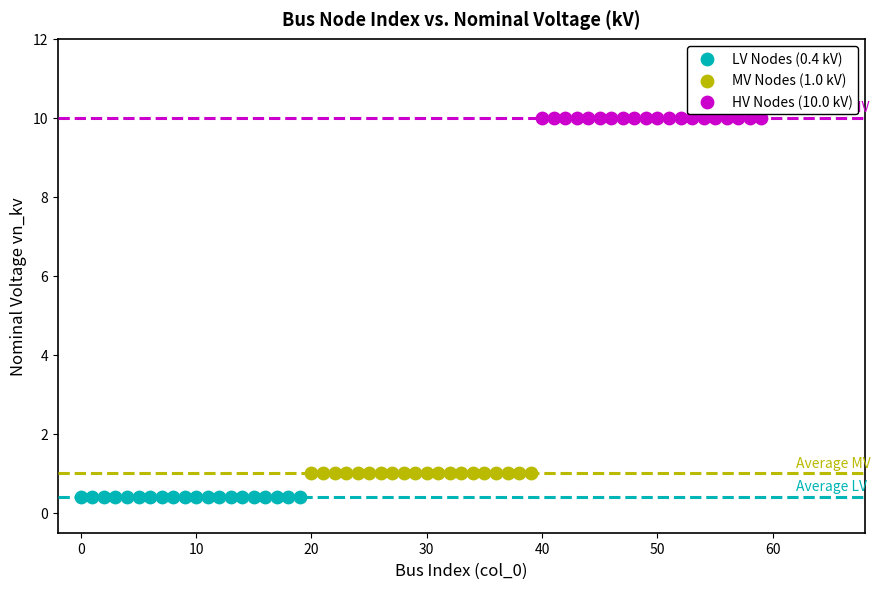

Which series reaches the minimum Y coordinate?

LV Nodes (0.4 kV)